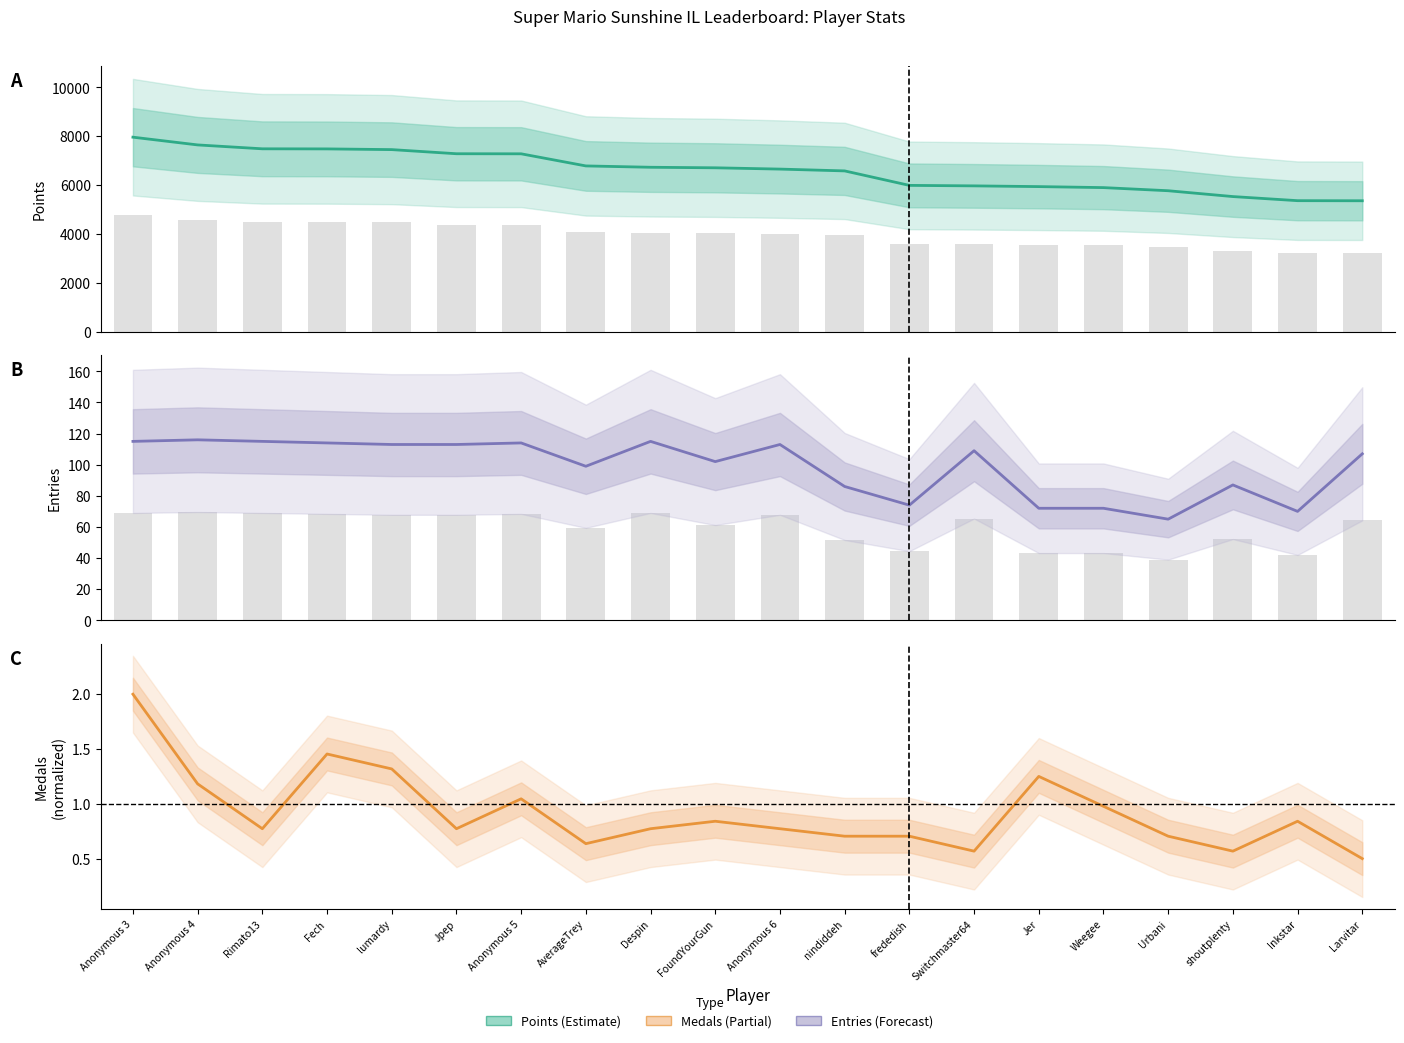

At which category does the chart reach its peak across all series?

Anonymous 3